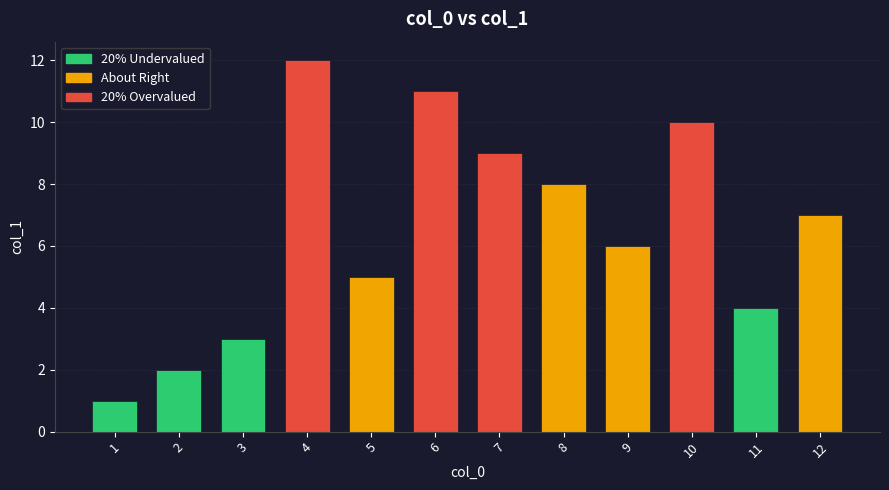

The chart shows a value of 2 at 11. True or false?

False